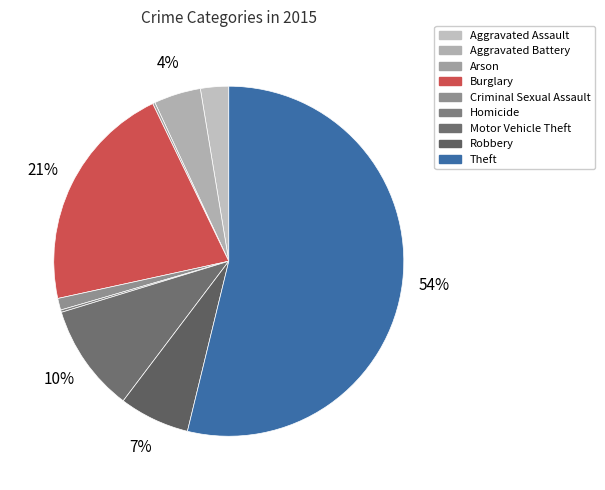

What percentage is the Criminal Sexual Assault slice, to the nearest percent?

1%